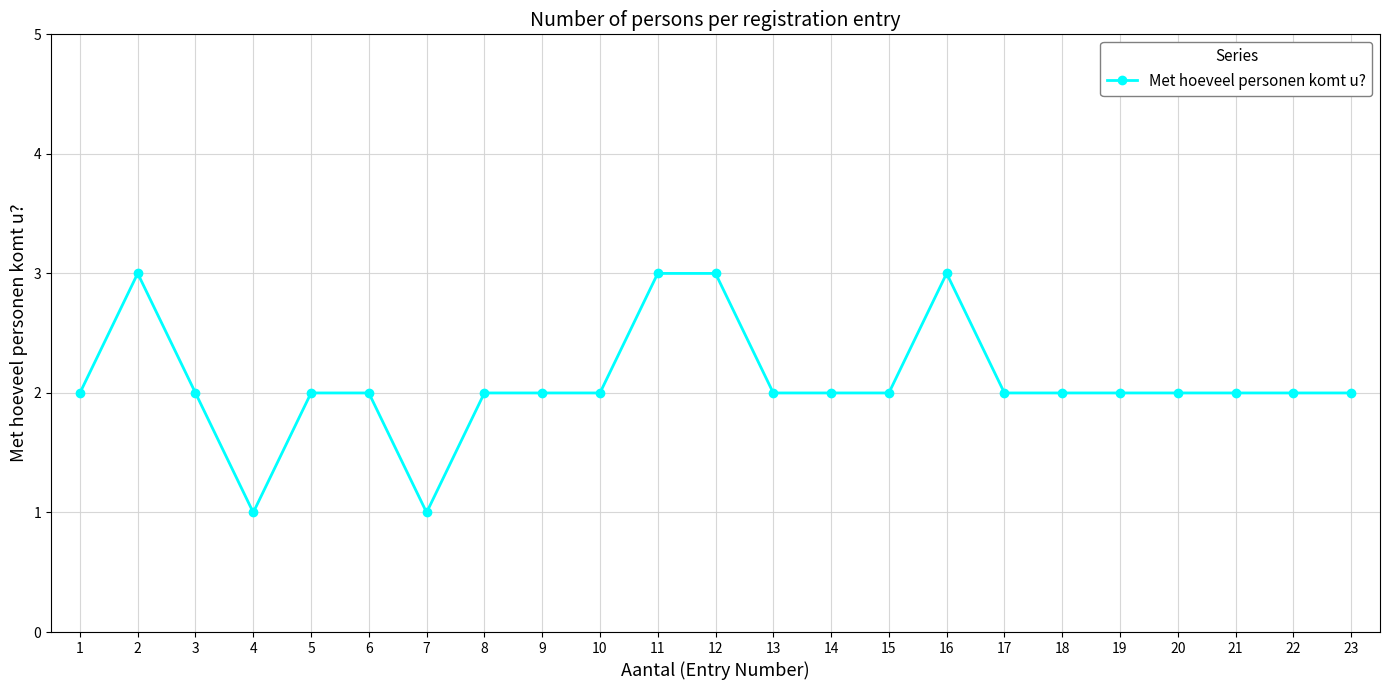

What is the value of the 5th point from the left?

2